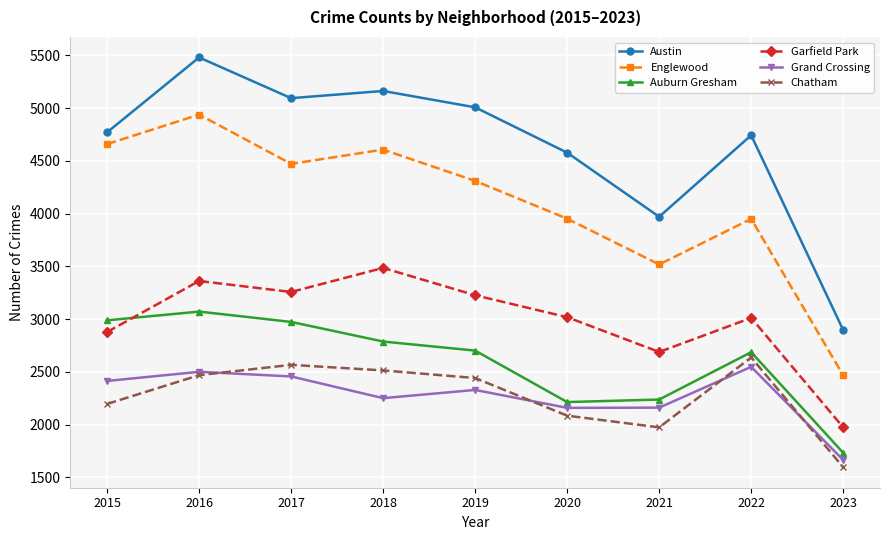

How many distinct data groups are displayed?

6